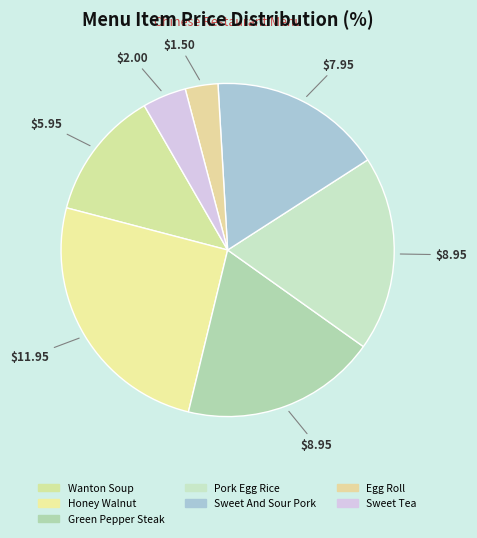

Combined, do Sweet And Sour Pork and Sweet Tea account for over 50%?

No